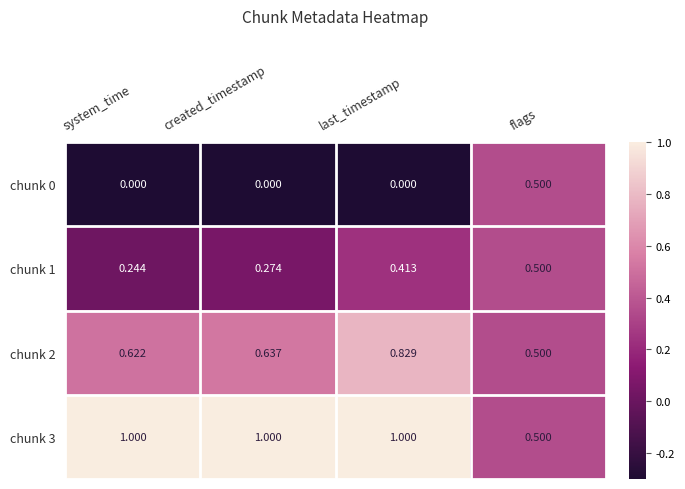

How many categories are shown in the chart?

4